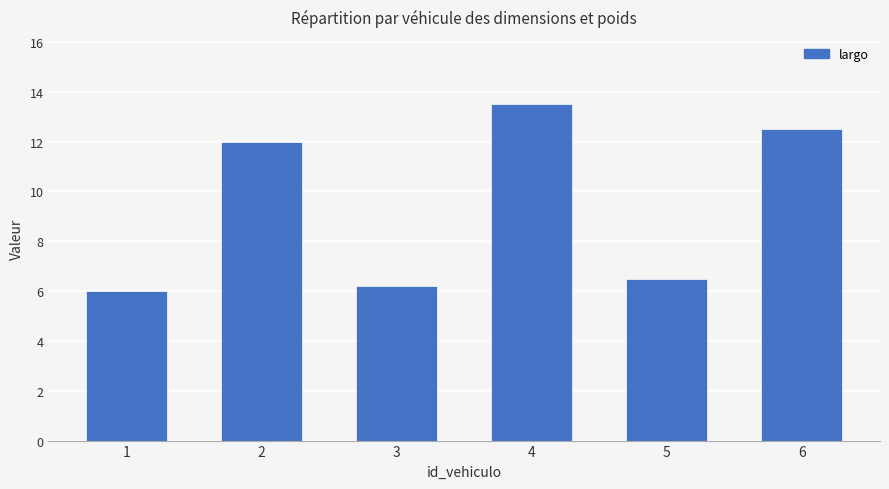

Approximately how many times larger is the value at 4 compared to 5?

2.1